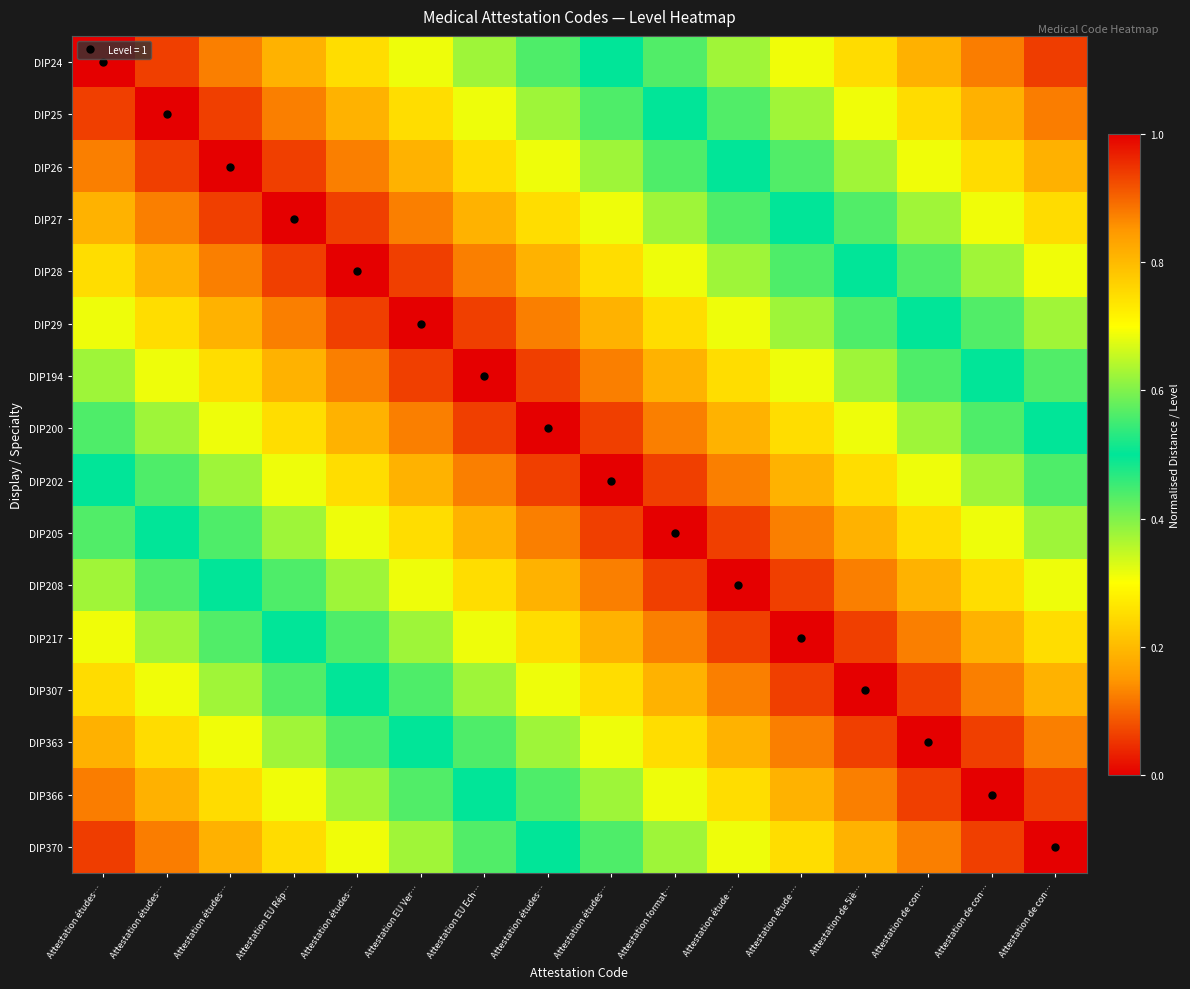

What is the total value across all series at Attestation études…?

8.5